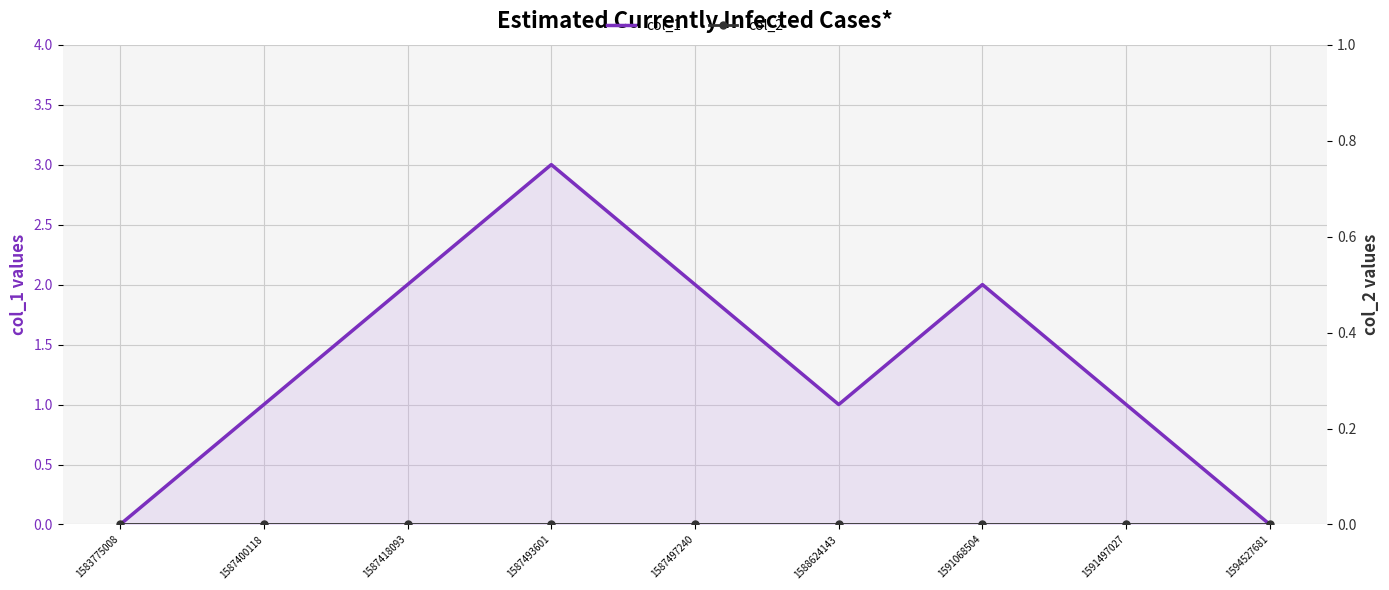

Rank the series at 1588624143 from lowest to highest value.

col_2, col_1